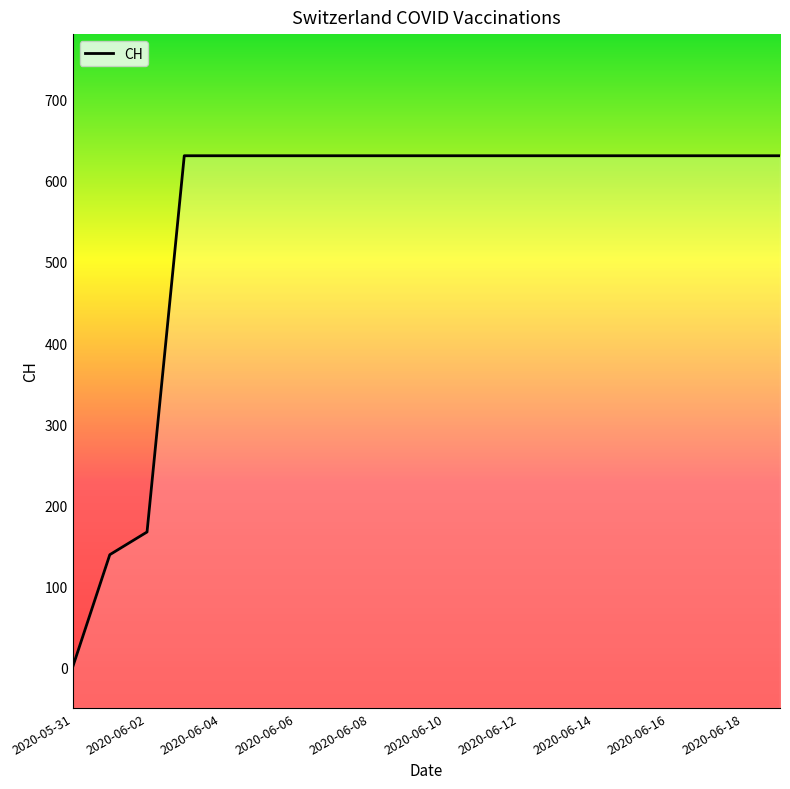

How many distinct data groups are displayed?

1